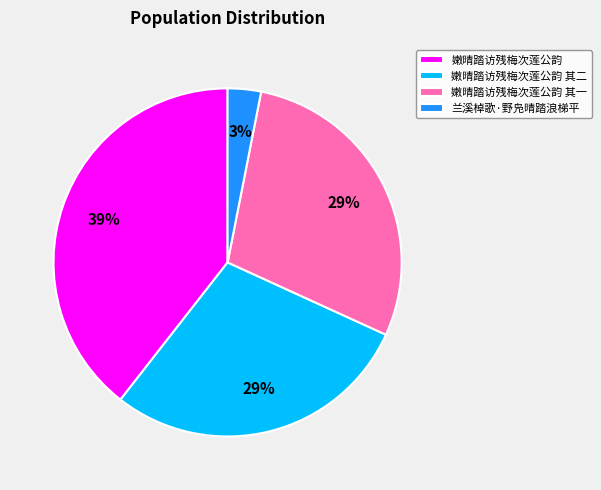

How many slices are in this pie chart?

4